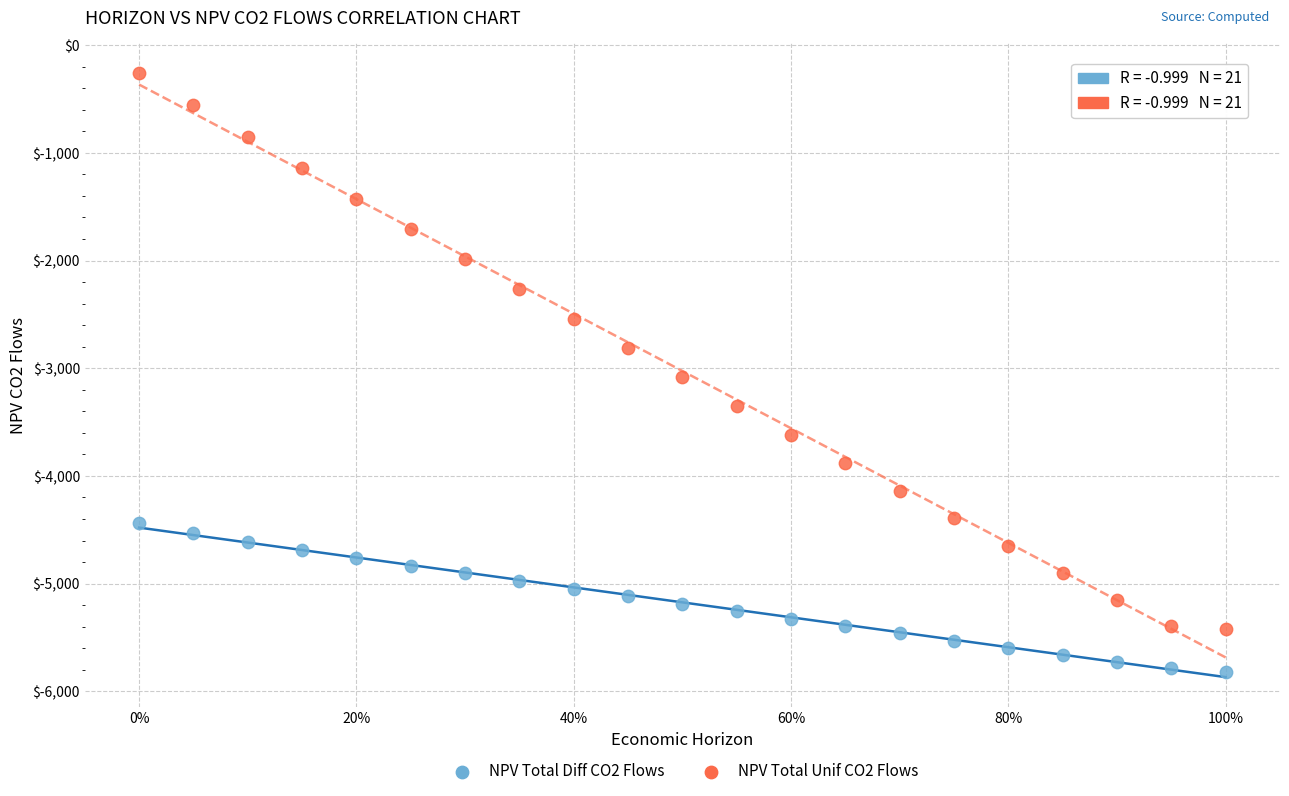

Which series has the largest Y range (max minus min)?

NPV Total Unif CO2 Flows